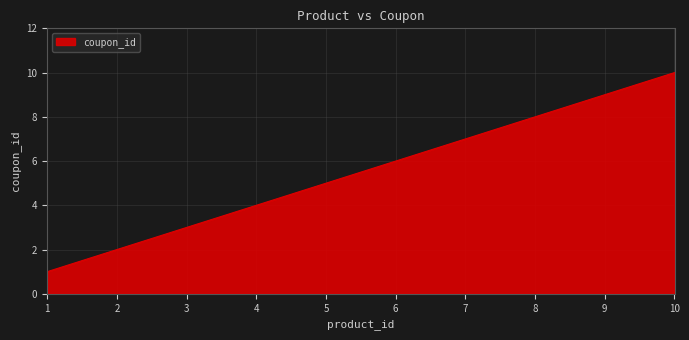

Reading left to right, what are all the values shown in this chart?

1=1	2=2	3=3	4=4	5=5	6=6	7=7	8=8	9=9	10=10